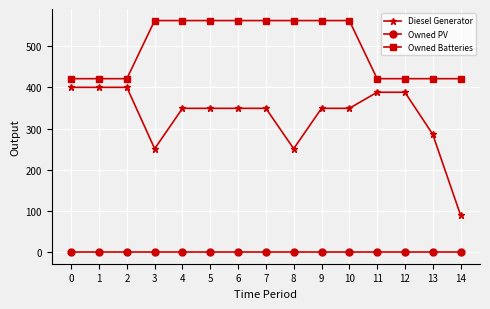

What is the approximate value of Owned Batteries at 4?

562